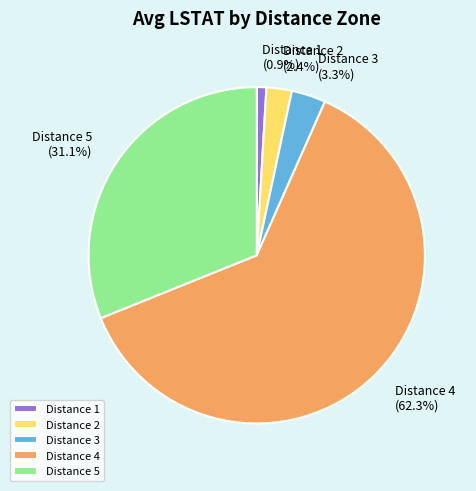

What is the ratio of the value at Distance 4 to the value at Distance 5?

2.0